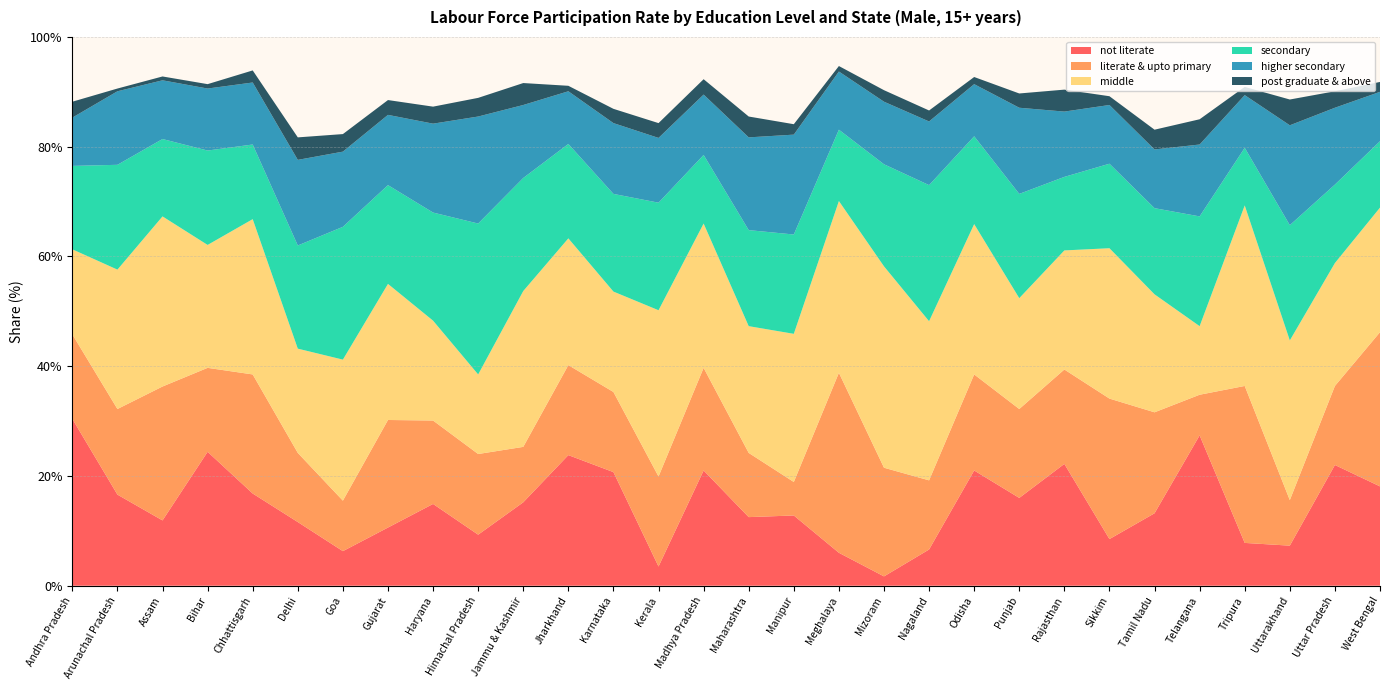

Reading left to right, transcribe all the data shown in this chart.

not literate: Andhra Pradesh=30.4	Arunachal Pradesh=16.6	Assam=11.9	Bihar=24.4	Chhattisgarh=16.8	Delhi=11.6	Goa=6.3	Gujarat=10.6	Haryana=14.9	Himachal Pradesh=9.3	Jammu & Kashmir=15.2	Jharkhand=23.8	Karnataka=20.7	Kerala=3.5	Madhya Pradesh=21.0	Maharashtra=12.5	Manipur=12.8	Meghalaya=6.0	Mizoram=1.7	Nagaland=6.6	Odisha=21.0	Punjab=16.0	Rajasthan=22.2	Sikkim=8.5	Tamil Nadu=13.2	Telangana=27.4	Tripura=7.8	Uttarakhand=7.3	Uttar Pradesh=22.0	West Bengal=18.1
literate & upto primary: Andhra Pradesh=15.4	Arunachal Pradesh=15.6	Assam=24.4	Bihar=15.3	Chhattisgarh=21.7	Delhi=12.6	Goa=9.2	Gujarat=19.6	Haryana=15.2	Himachal Pradesh=14.7	Jammu & Kashmir=10.1	Jharkhand=16.4	Karnataka=14.6	Kerala=16.4	Madhya Pradesh=18.7	Maharashtra=11.7	Manipur=6.1	Meghalaya=32.8	Mizoram=19.8	Nagaland=12.6	Odisha=17.5	Punjab=16.2	Rajasthan=17.2	Sikkim=25.6	Tamil Nadu=18.4	Telangana=7.4	Tripura=28.6	Uttarakhand=8.3	Uttar Pradesh=14.4	West Bengal=28.1
middle: Andhra Pradesh=15.5	Arunachal Pradesh=25.4	Assam=31.0	Bihar=22.4	Chhattisgarh=28.3	Delhi=19.0	Goa=25.7	Gujarat=24.8	Haryana=18.2	Himachal Pradesh=14.5	Jammu & Kashmir=28.4	Jharkhand=23.1	Karnataka=18.3	Kerala=30.3	Madhya Pradesh=26.3	Maharashtra=23.1	Manipur=27.0	Meghalaya=31.3	Mizoram=36.7	Nagaland=29.0	Odisha=27.4	Punjab=20.2	Rajasthan=21.7	Sikkim=27.4	Tamil Nadu=21.5	Telangana=12.5	Tripura=32.9	Uttarakhand=29.1	Uttar Pradesh=22.4	West Bengal=22.7
secondary: Andhra Pradesh=15.2	Arunachal Pradesh=19.1	Assam=14.1	Bihar=17.2	Chhattisgarh=13.6	Delhi=18.8	Goa=24.2	Gujarat=18.0	Haryana=19.7	Himachal Pradesh=27.5	Jammu & Kashmir=20.6	Jharkhand=17.2	Karnataka=17.8	Kerala=19.6	Madhya Pradesh=12.5	Maharashtra=17.5	Manipur=18.1	Meghalaya=13.0	Mizoram=18.6	Nagaland=24.8	Odisha=16.0	Punjab=19.0	Rajasthan=13.4	Sikkim=15.4	Tamil Nadu=15.7	Telangana=20.0	Tripura=10.5	Uttarakhand=21.0	Uttar Pradesh=14.3	West Bengal=12.1
higher secondary: Andhra Pradesh=8.8	Arunachal Pradesh=13.4	Assam=10.7	Bihar=11.3	Chhattisgarh=11.3	Delhi=15.6	Goa=13.7	Gujarat=12.8	Haryana=16.2	Himachal Pradesh=19.5	Jammu & Kashmir=13.3	Jharkhand=9.6	Karnataka=12.9	Kerala=11.8	Madhya Pradesh=11.0	Maharashtra=16.9	Manipur=18.2	Meghalaya=10.6	Mizoram=11.4	Nagaland=11.6	Odisha=9.5	Punjab=15.7	Rajasthan=11.9	Sikkim=10.7	Tamil Nadu=10.7	Telangana=13.1	Tripura=9.6	Uttarakhand=18.2	Uttar Pradesh=14.0	West Bengal=9.0
post graduate & above: Andhra Pradesh=2.9	Arunachal Pradesh=0.5	Assam=0.7	Bihar=0.8	Chhattisgarh=2.2	Delhi=4.1	Goa=3.2	Gujarat=2.7	Haryana=3.1	Himachal Pradesh=3.4	Jammu & Kashmir=4.0	Jharkhand=1.0	Karnataka=2.6	Kerala=2.7	Madhya Pradesh=2.8	Maharashtra=3.8	Manipur=1.9	Meghalaya=1.0	Mizoram=2.1	Nagaland=2.0	Odisha=1.3	Punjab=2.6	Rajasthan=4.0	Sikkim=1.6	Tamil Nadu=3.6	Telangana=4.6	Tripura=1.5	Uttarakhand=4.7	Uttar Pradesh=3.0	West Bengal=1.8